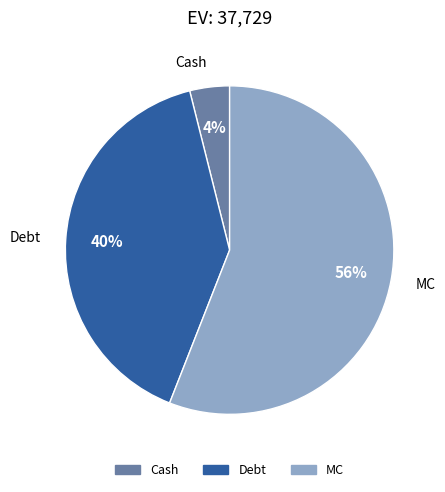

Rank the categories by value from lowest to highest.

Cash, Debt, MC